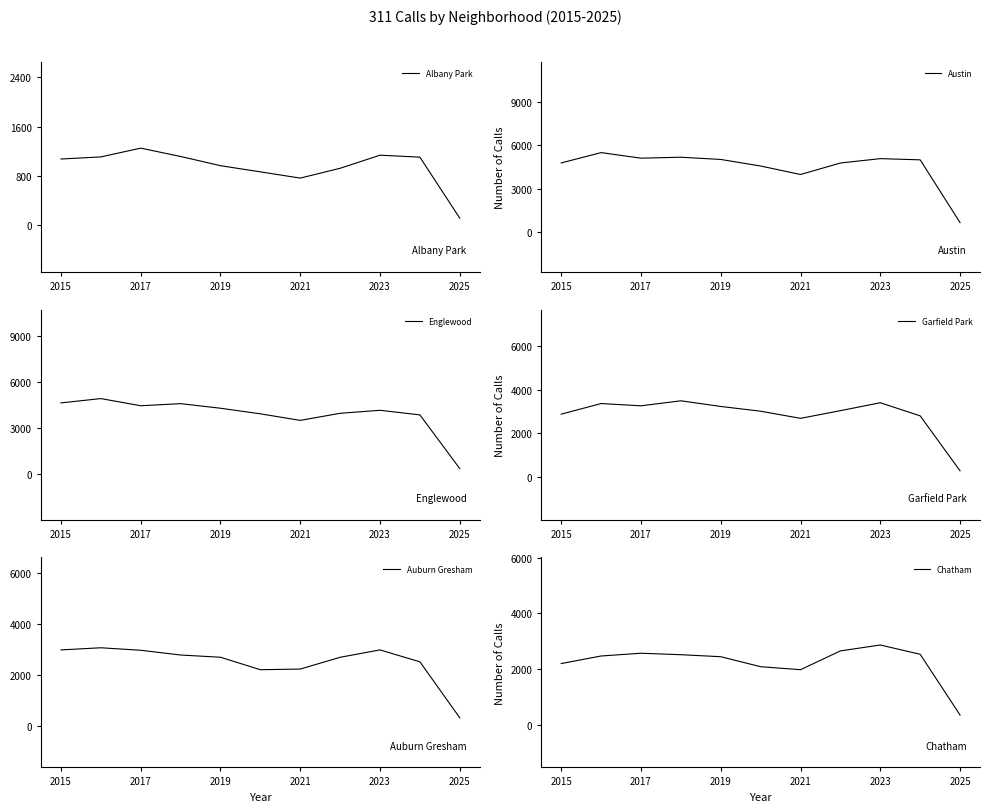

Does the chart have visible grid lines?

No